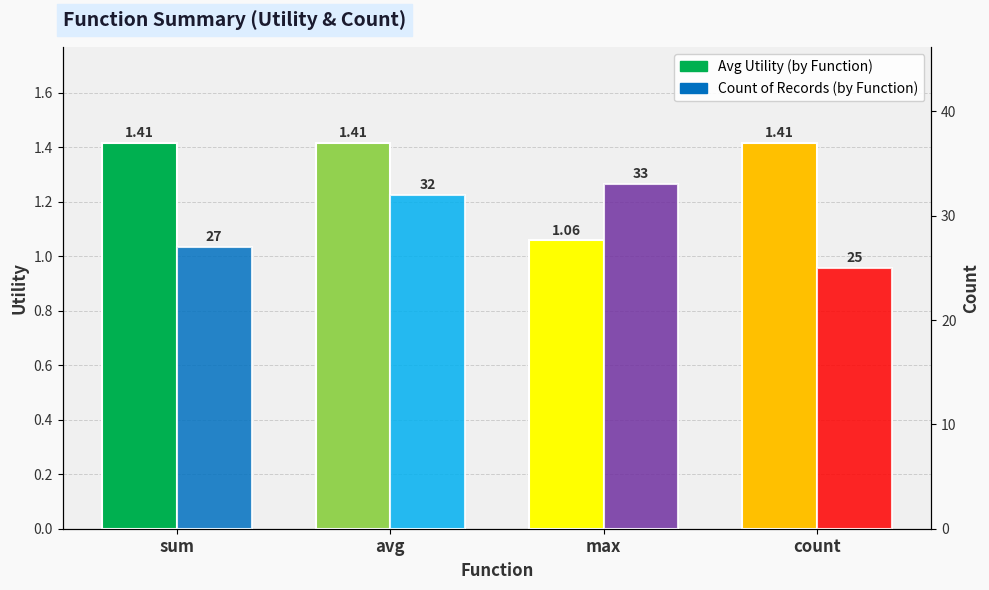

Is the value of Avg Utility at count greater than the value of Count of Records at sum?

No